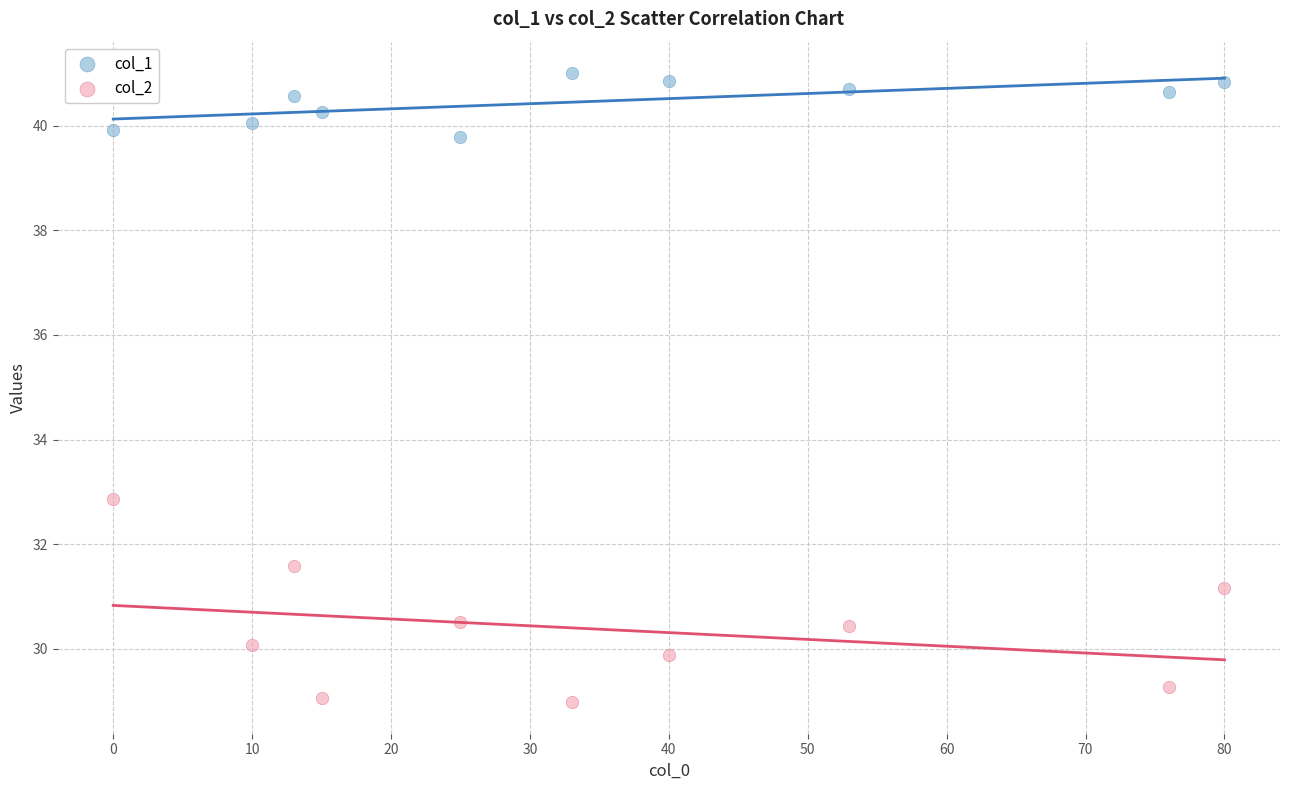

Which series reaches the minimum Y coordinate?

col_2